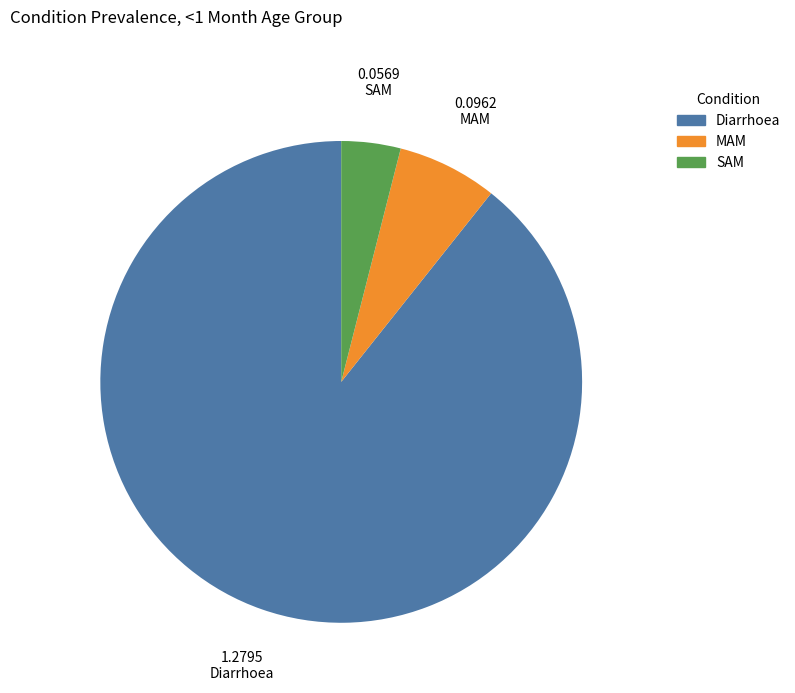

Between Diarrhoea and SAM, which is larger?

Diarrhoea